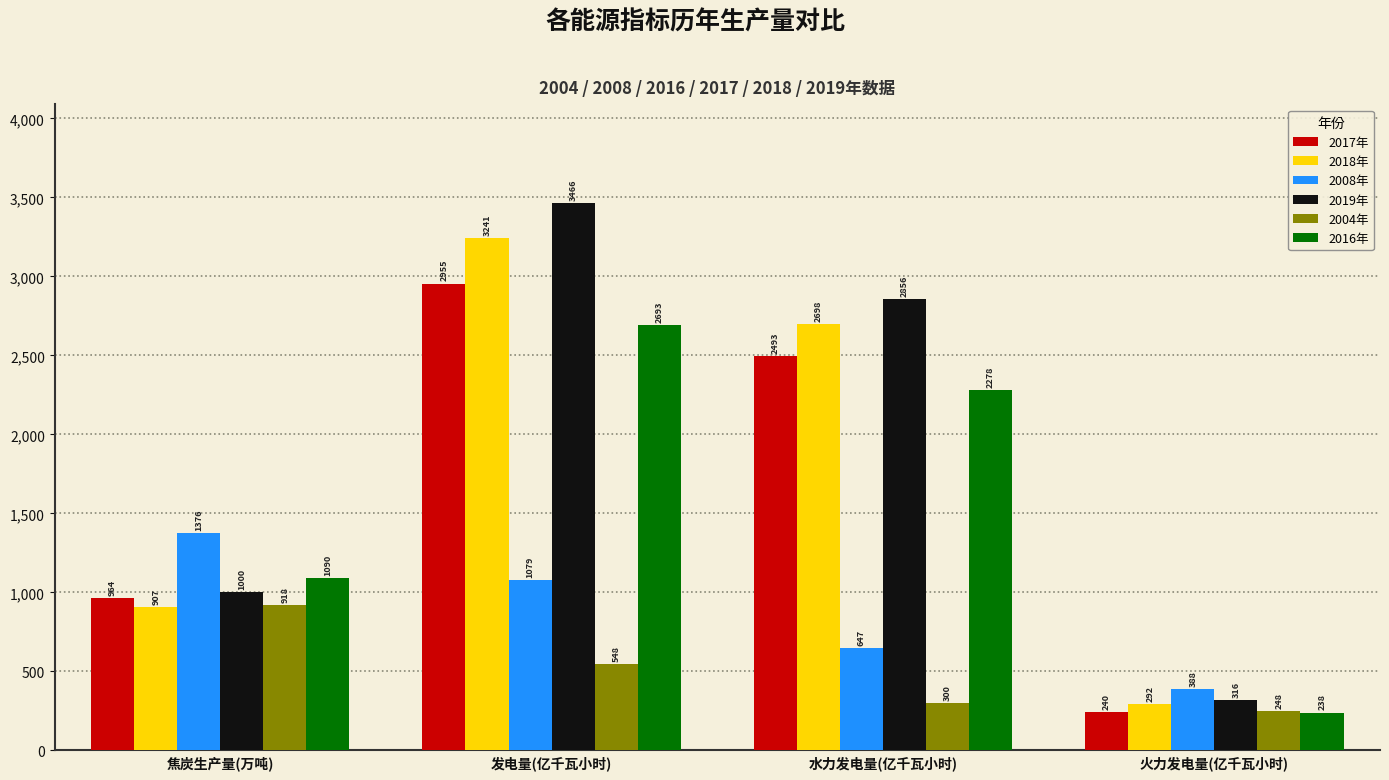

What are all the series names shown in the legend?

2017年, 2018年, 2008年, 2019年, 2004年, 2016年